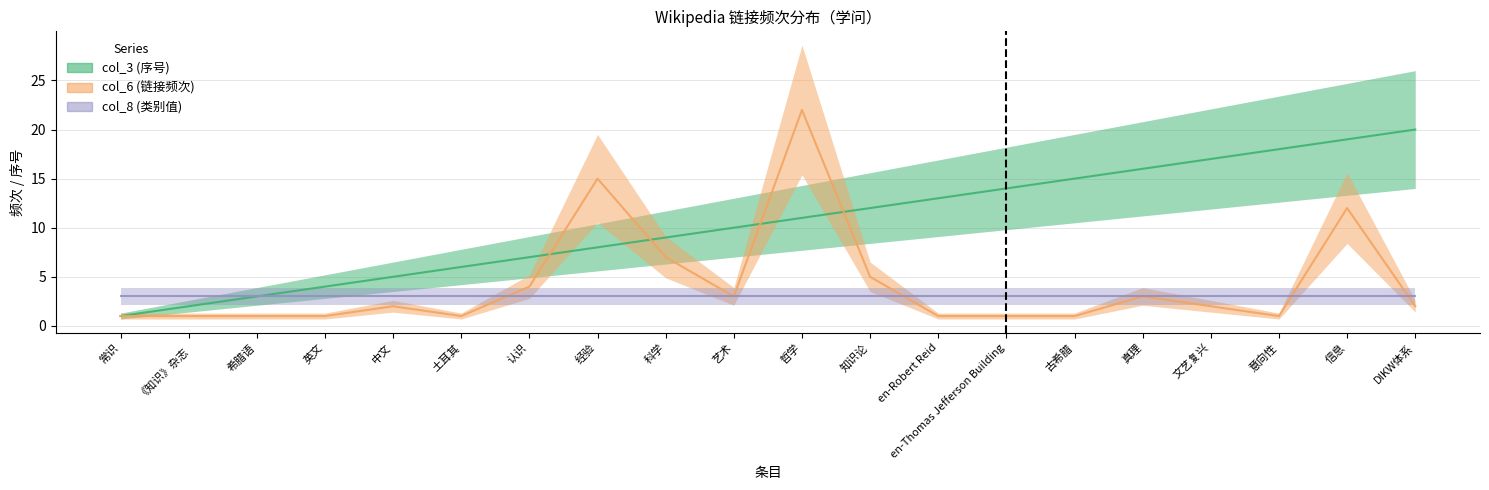

The value of col_6 at 英文 is 0. True or false?

False